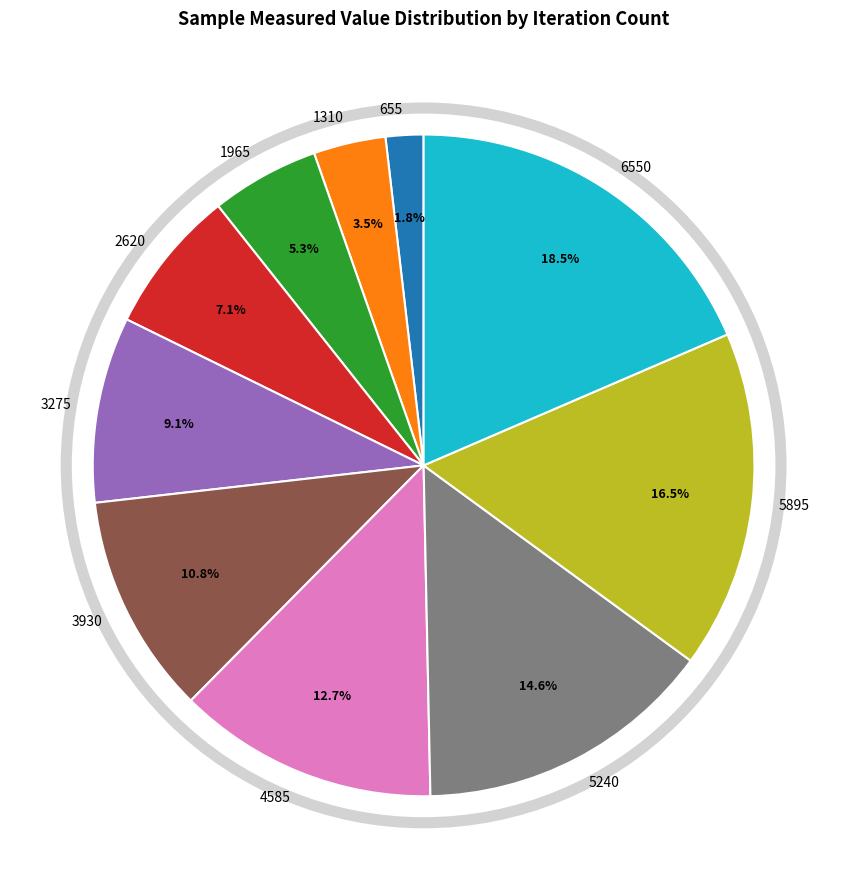

Count the number of slices in the pie.

10